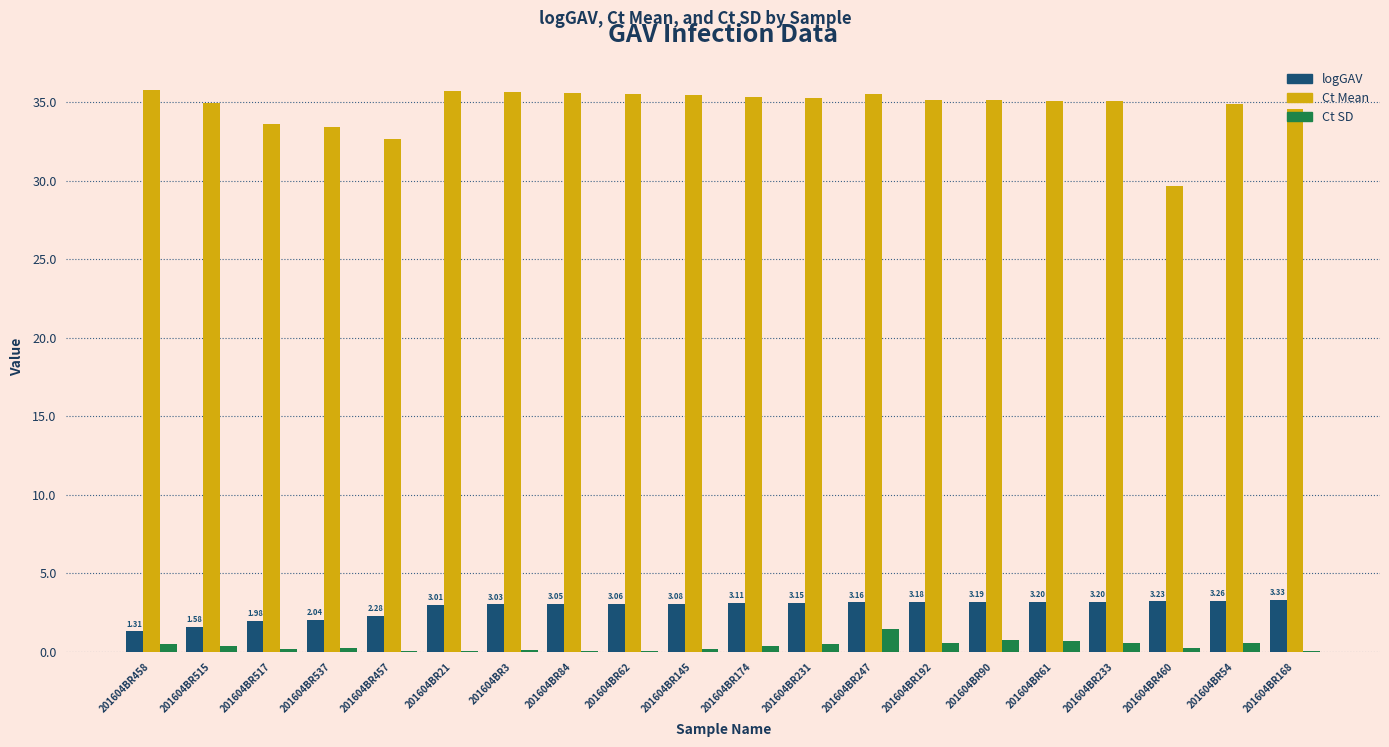

Is it true that Ct SD equals 0.4 at 201604BR515?

True